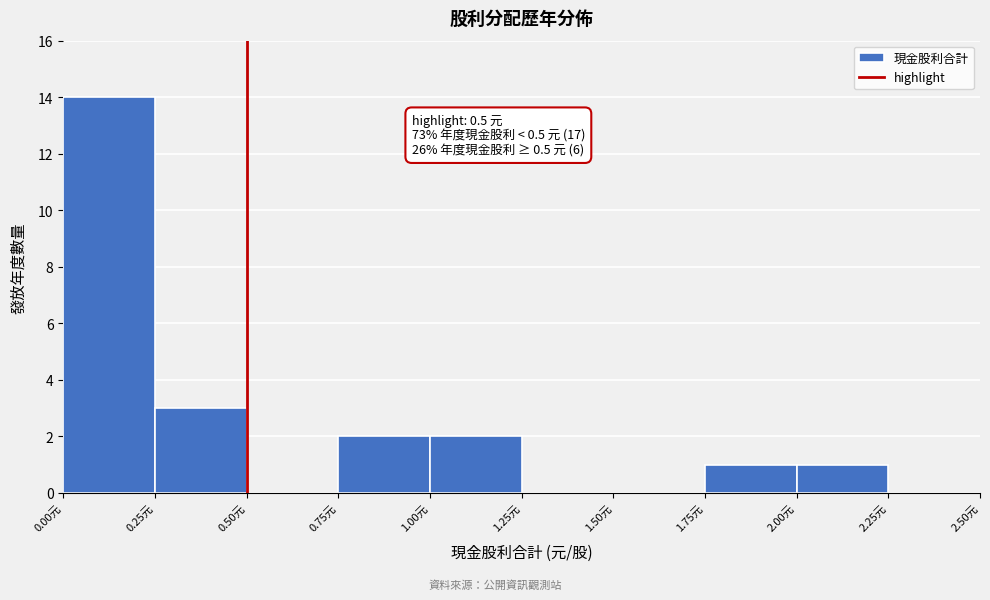

Over which range of the x-axis is the bar tallest?

0.00 to 0.25